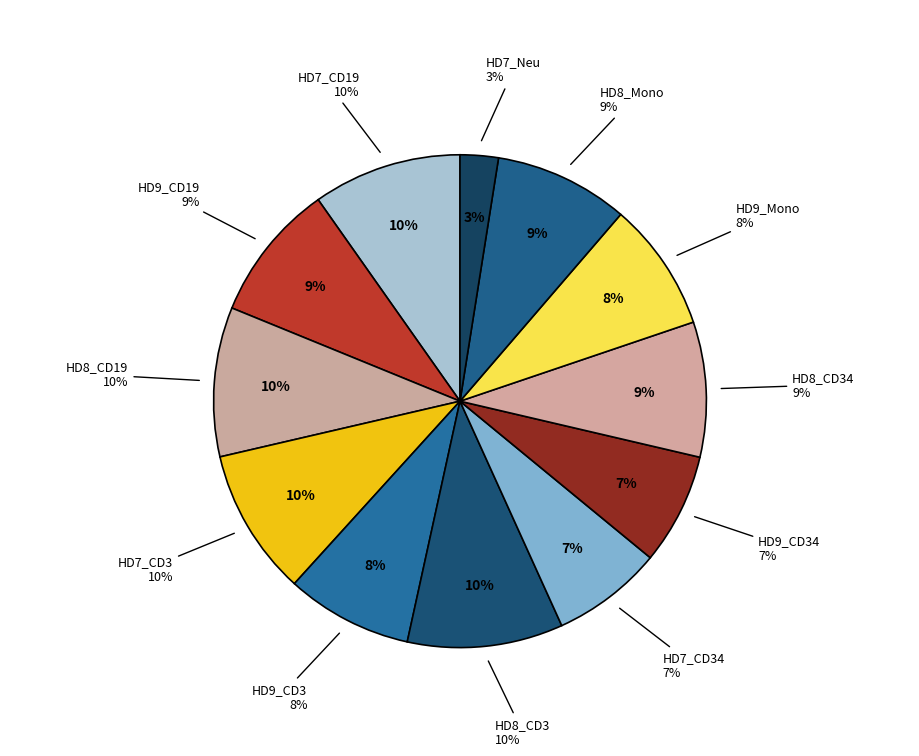

To the nearest percent, what percentage of the pie is HD9_CD3?

8%